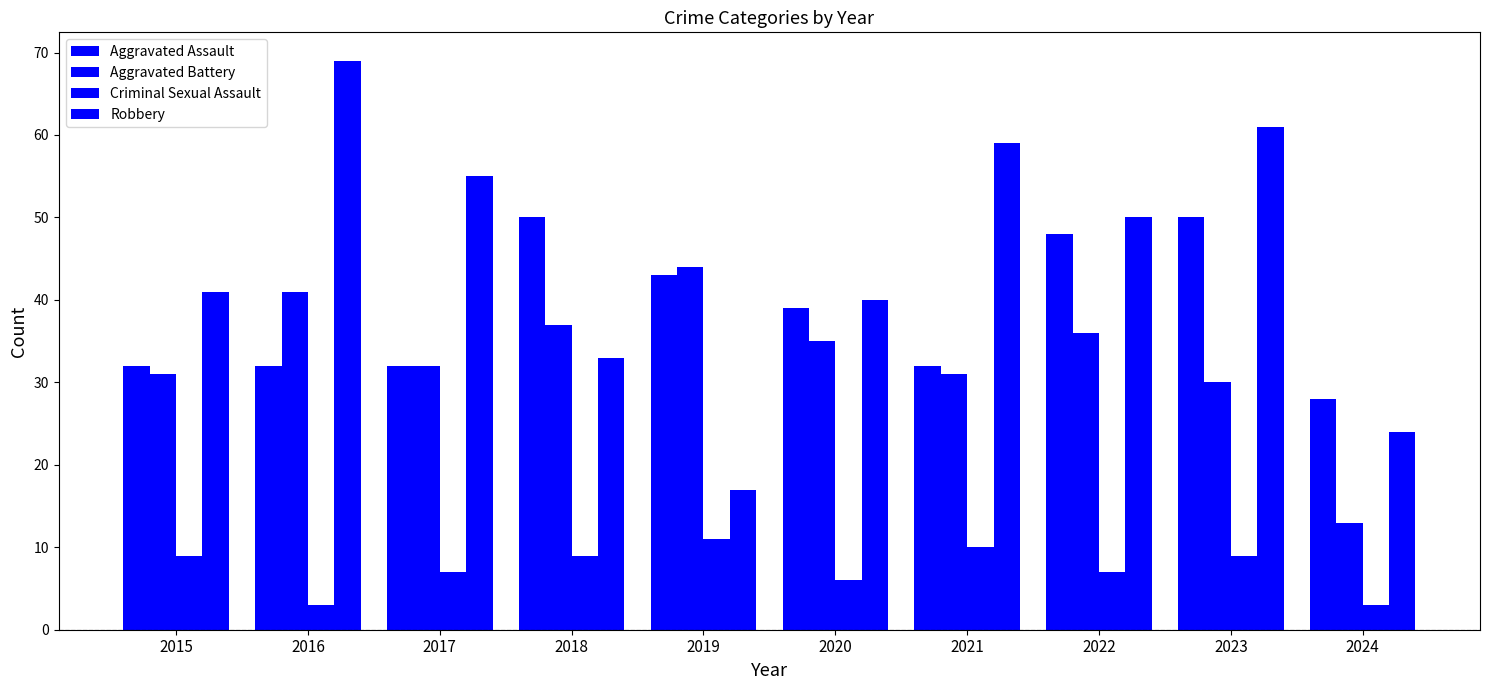

Is it true that Criminal Sexual Assault equals 6 at 2020?

True